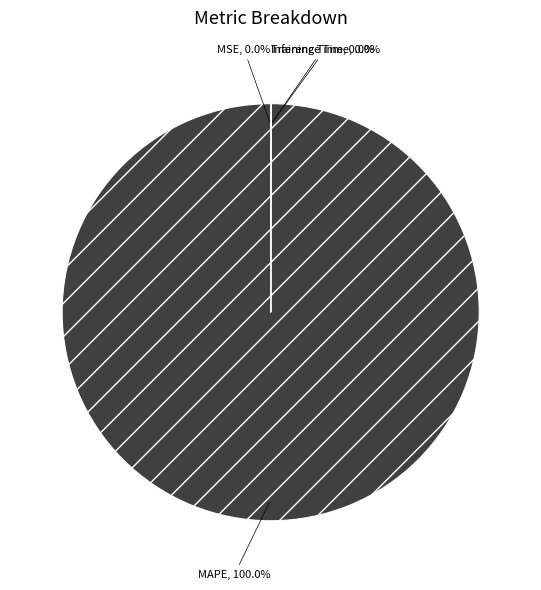

To the nearest percent, what is the average slice percentage?

25%